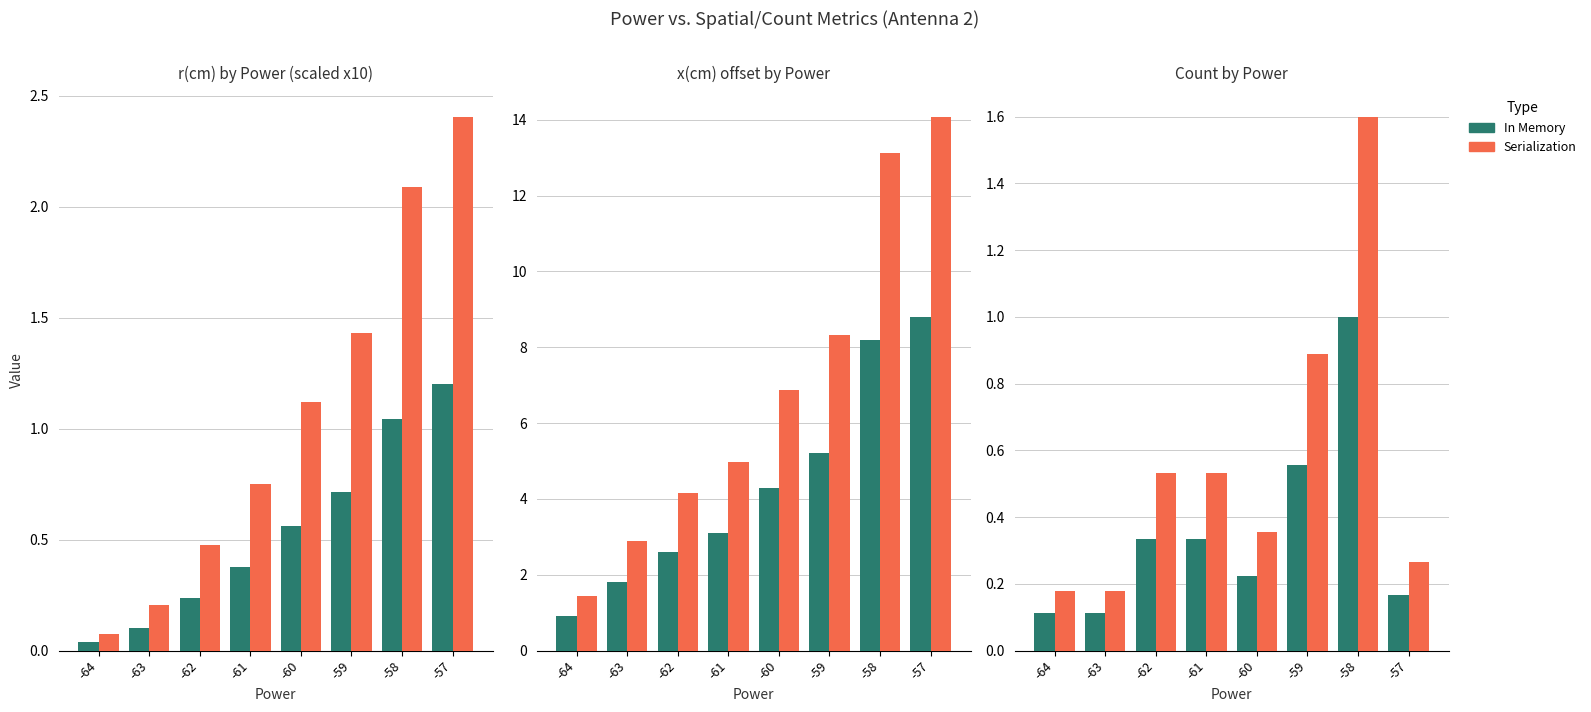

At -63, list the series in order from largest to smallest.

Serialization, In Memory